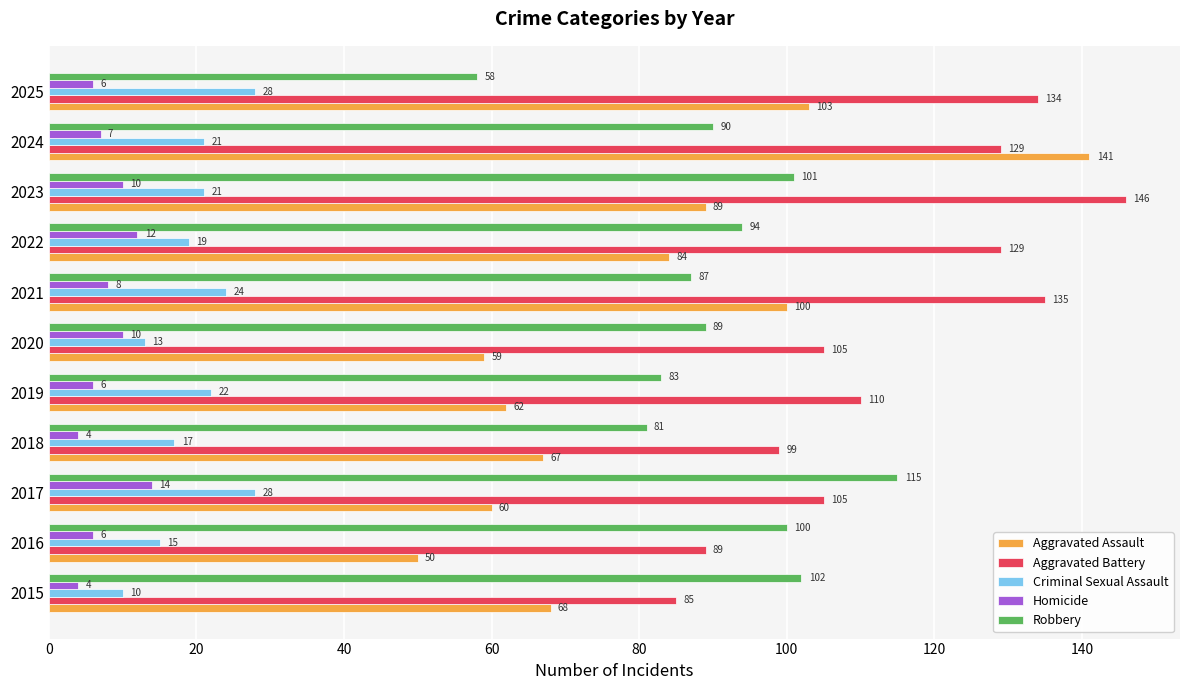

How many Criminal Sexual Assault values are between 15 and 24?

7